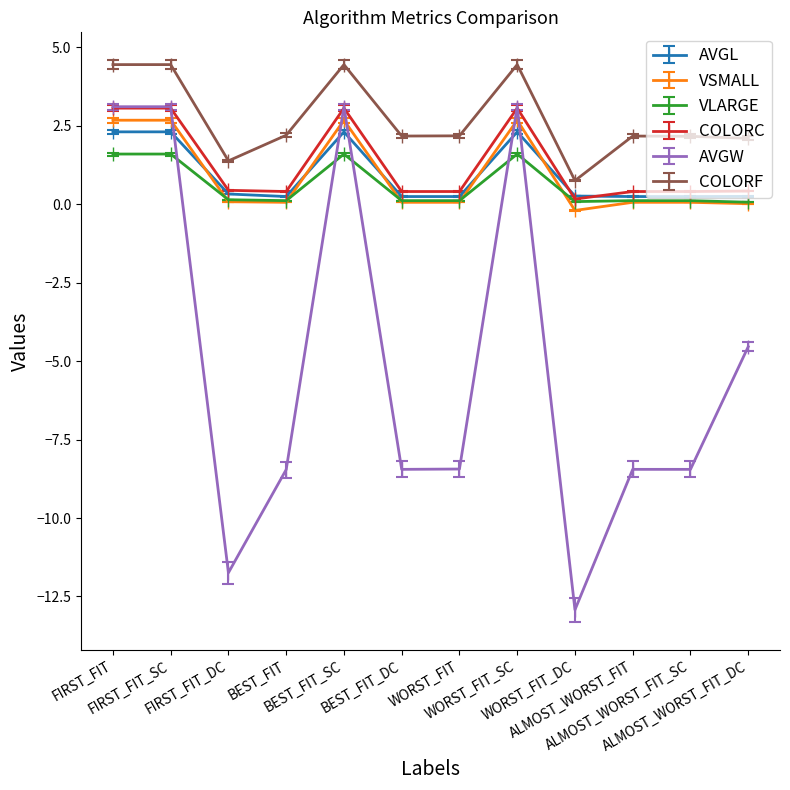

Which series has the largest total across all categories?

COLORF